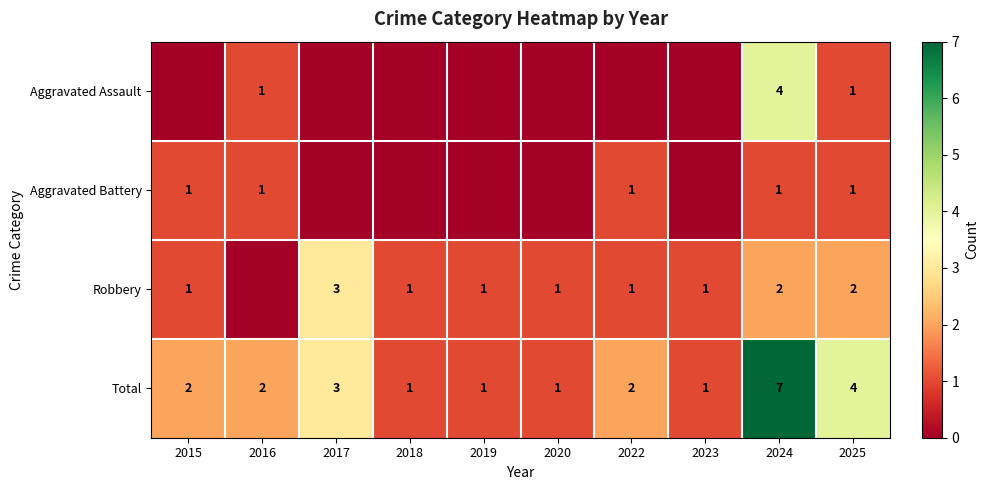

The Aggravated Battery series shows 2 at 2025. True or false?

False